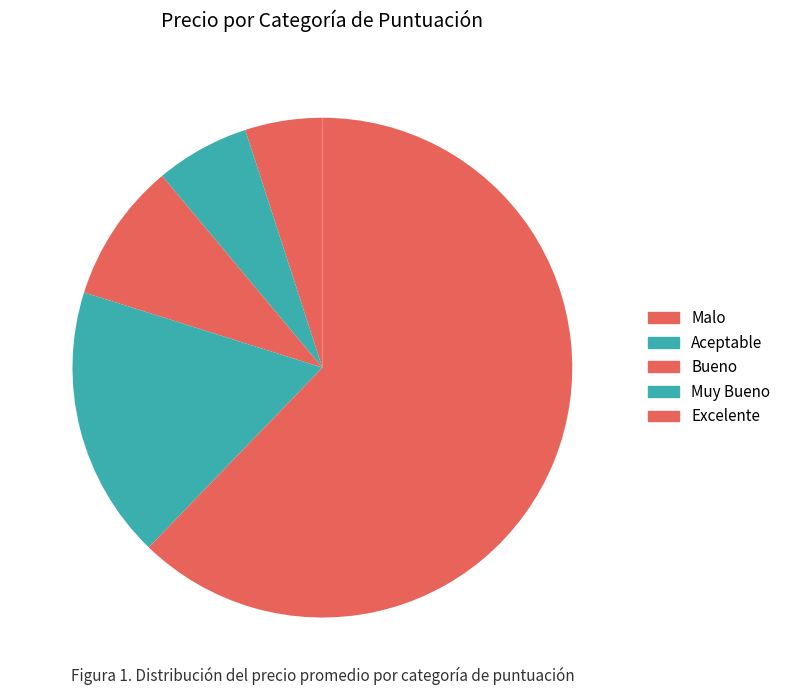

How many segments does this pie chart have?

5